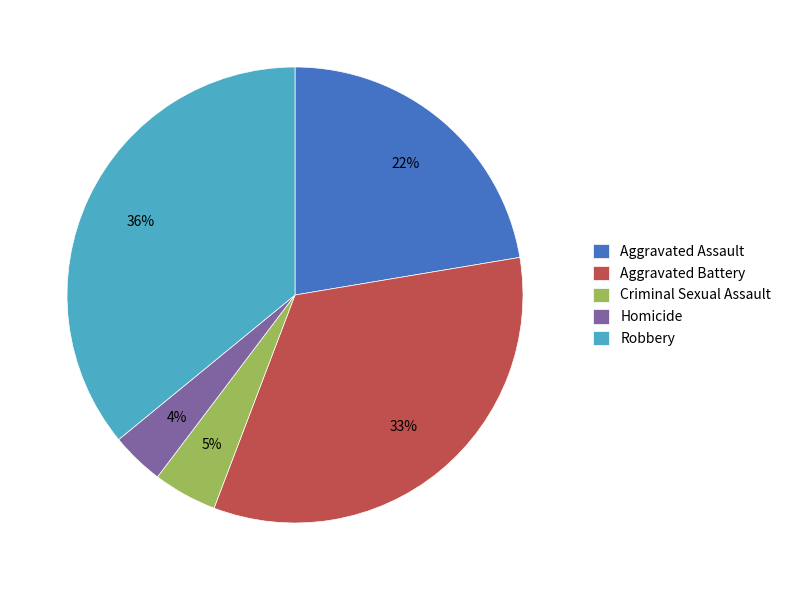

To the nearest percent, what is the average slice percentage?

20%